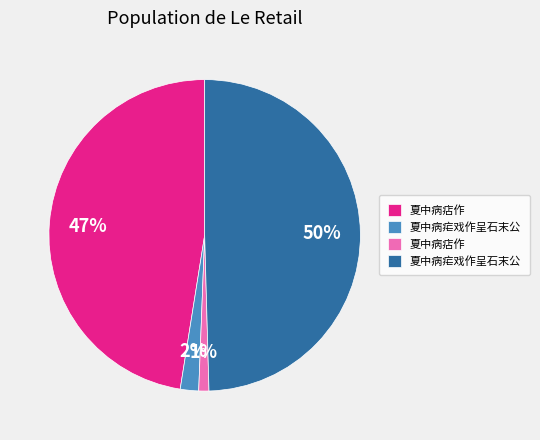

To the nearest percent, what is the average slice percentage?

25%